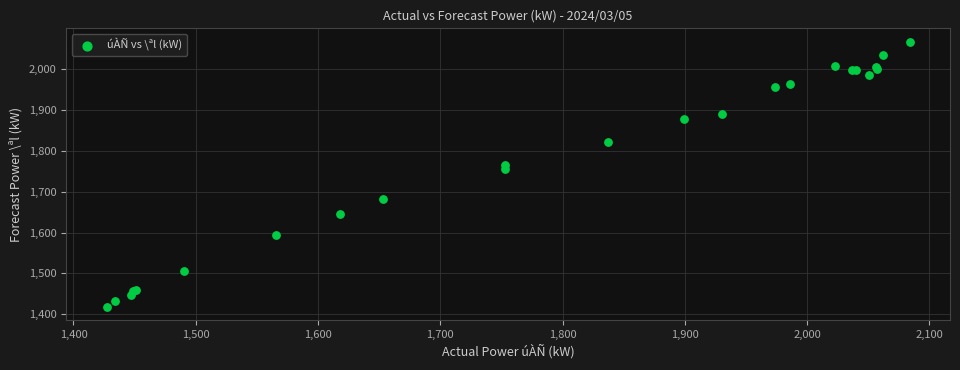

What Y value in the scatter plot is closest to 1742?

1755